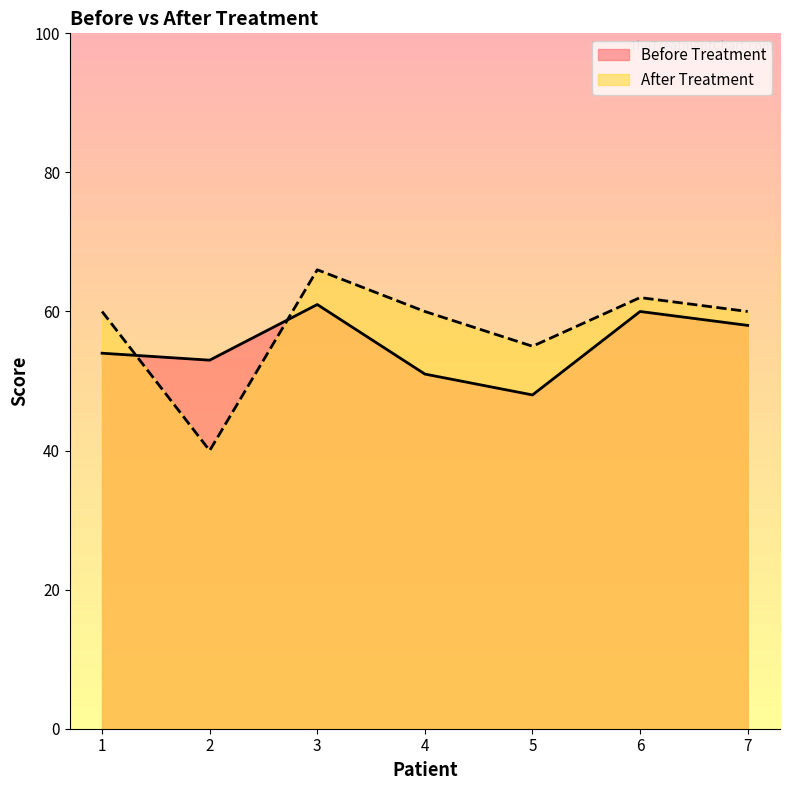

Is it true that Before Treatment equals 48 at 5?

True